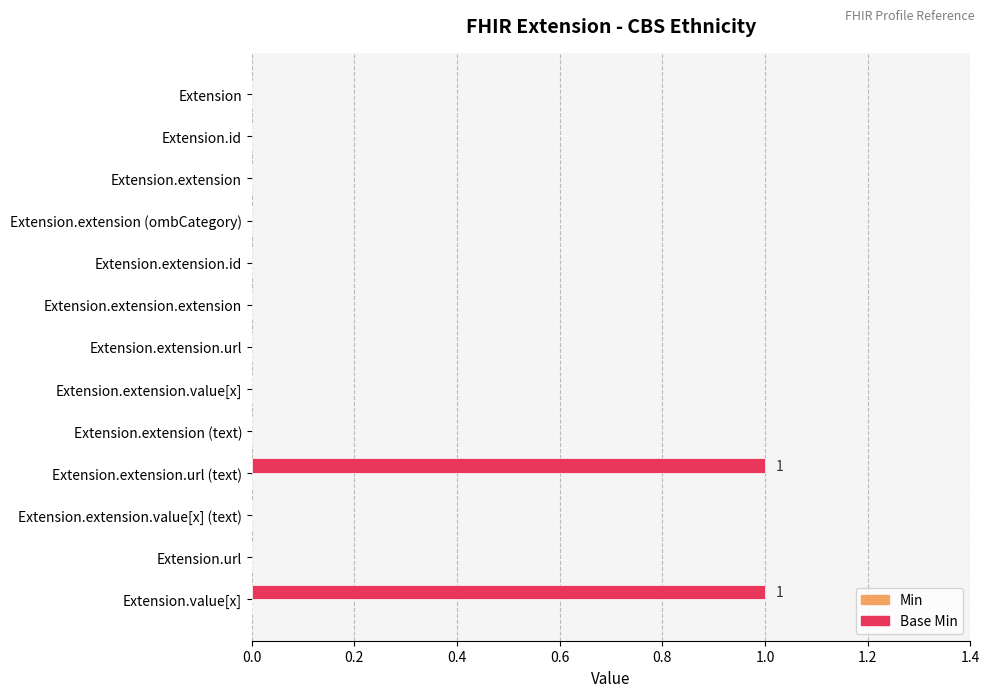

The chart shows a value of 1 at Extension.extension.url (text). True or false?

True